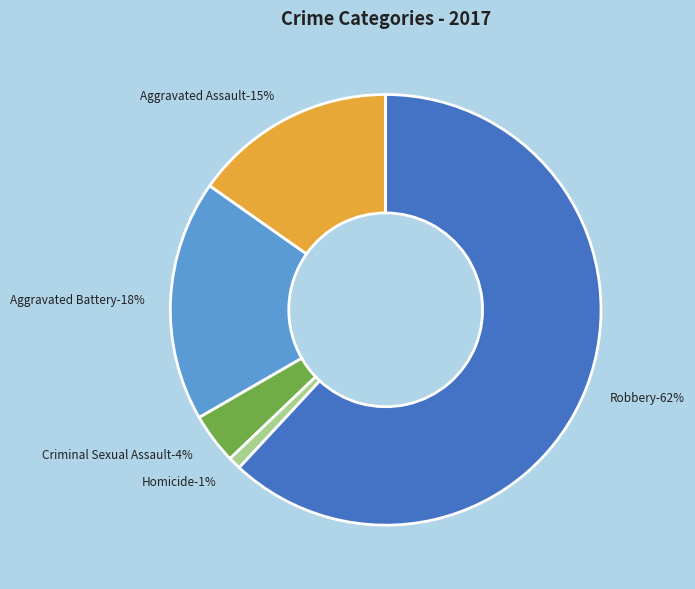

True or false: Homicide accounts for 11% of the total.

False